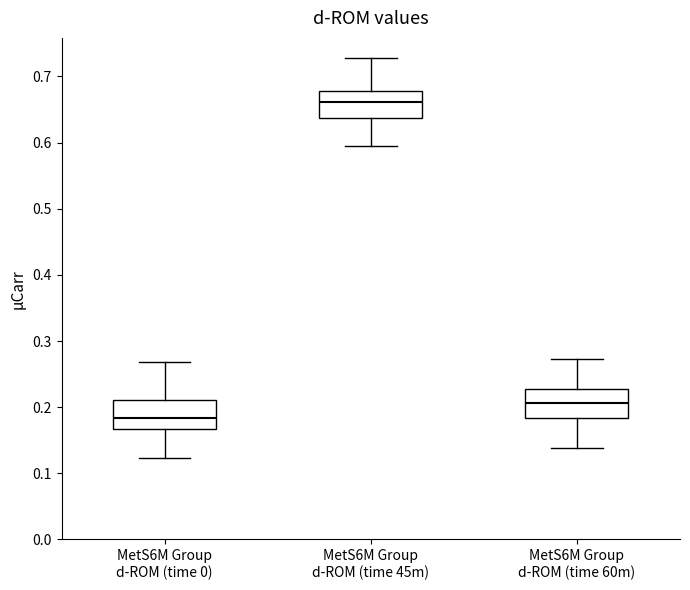

Reading left to right, transcribe this box plot: for each box, give where its median line is, the range the box spans, and where its two whiskers end, as read against the y-axis. The values are not printed on the chart, so give them approximately, as read against the axis.

MetS6M Group d-ROM (time 0): median 0.18, box 0.17 to 0.21, whiskers 0.12 to 0.27
MetS6M Group d-ROM (time 45m): median 0.66, box 0.64 to 0.68, whiskers 0.59 to 0.73
MetS6M Group d-ROM (time 60m): median 0.21, box 0.18 to 0.23, whiskers 0.14 to 0.27